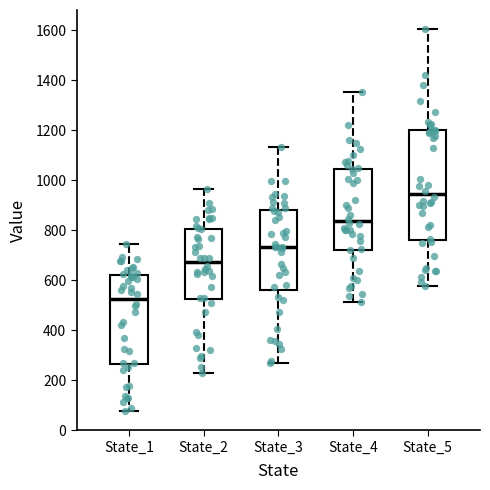

Comparing the boxes themselves (not the whiskers), which one is the tallest?

State_5